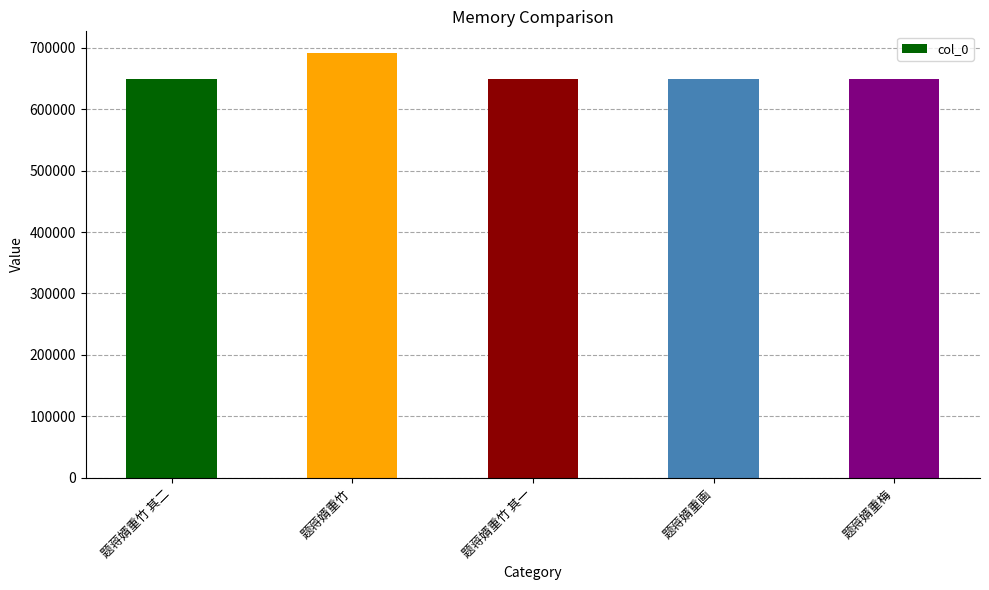

How many data points are less than 649311?

2